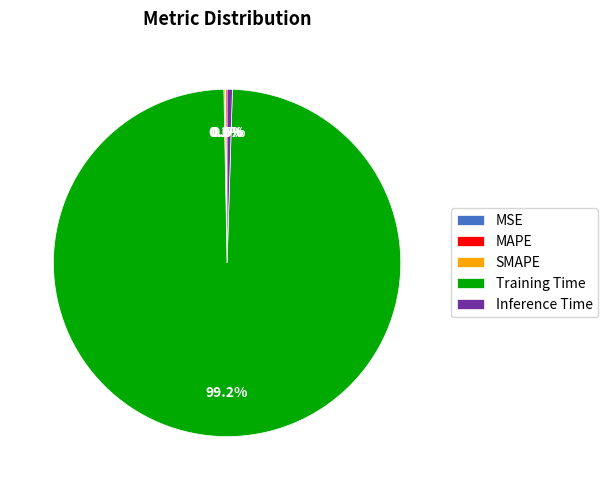

Between Inference Time and Training Time, which is larger?

Training Time